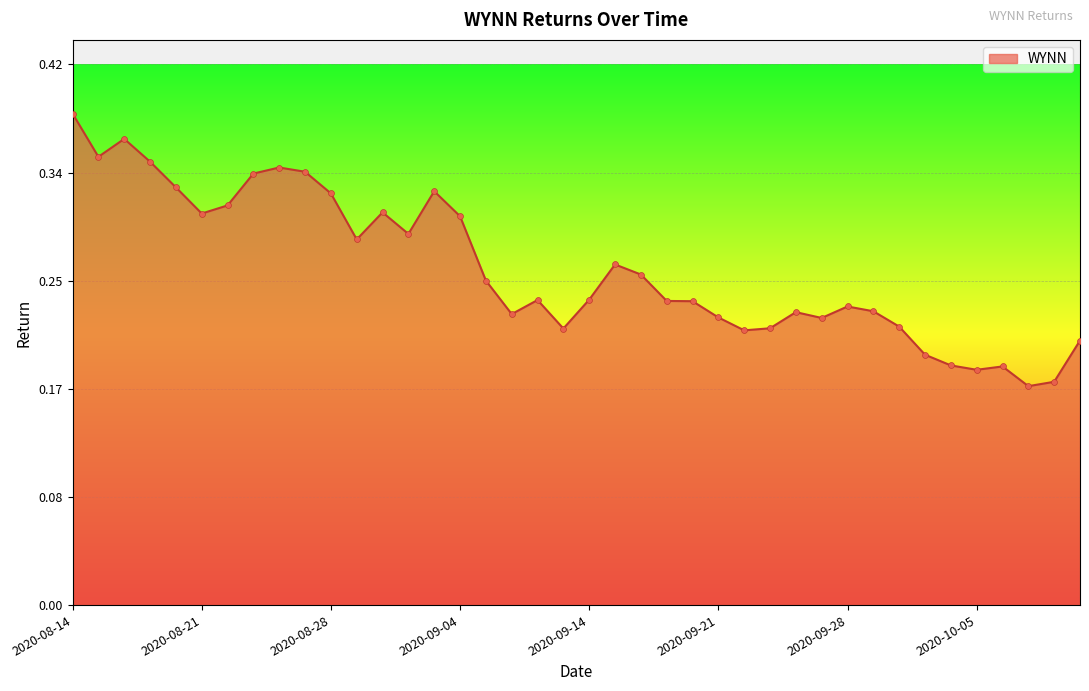

Does the chart have visible grid lines?

Yes